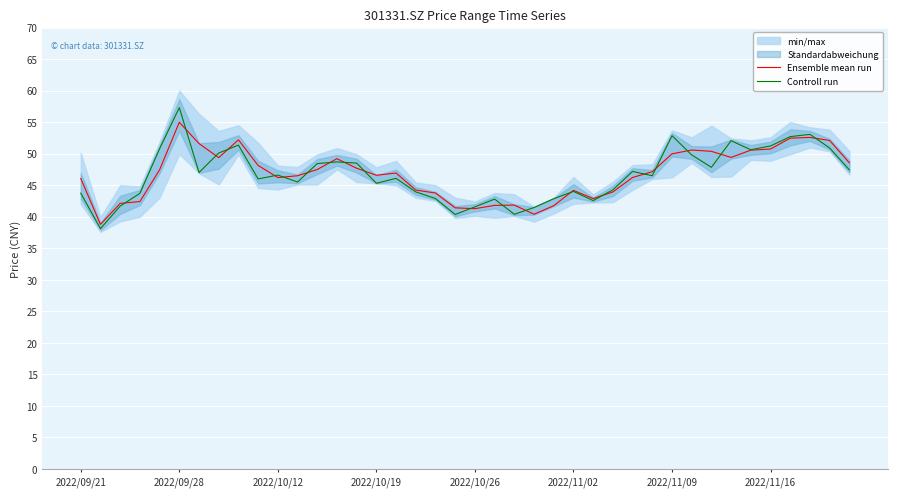

Count the number of categories in the chart.

40